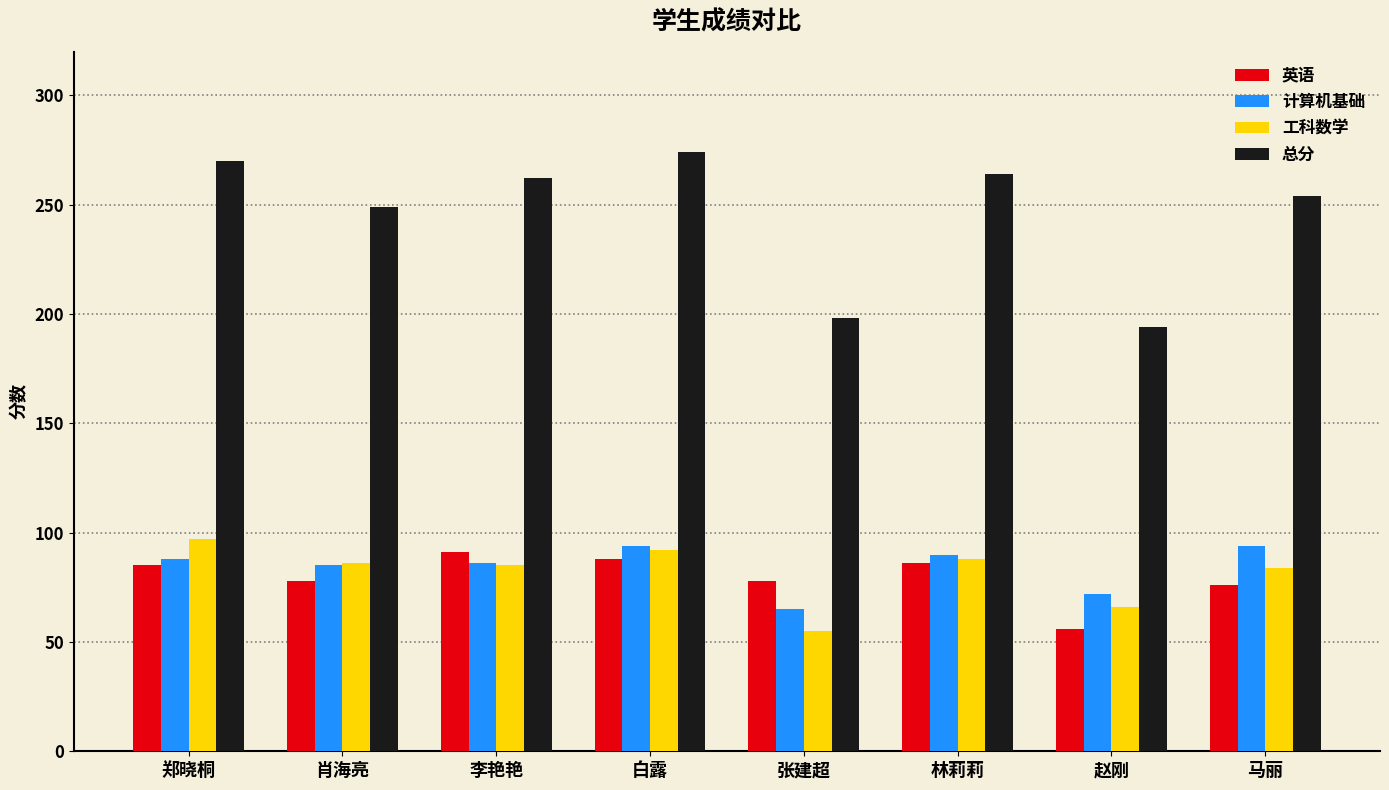

What is the label of the 8th bar from the left?

马丽